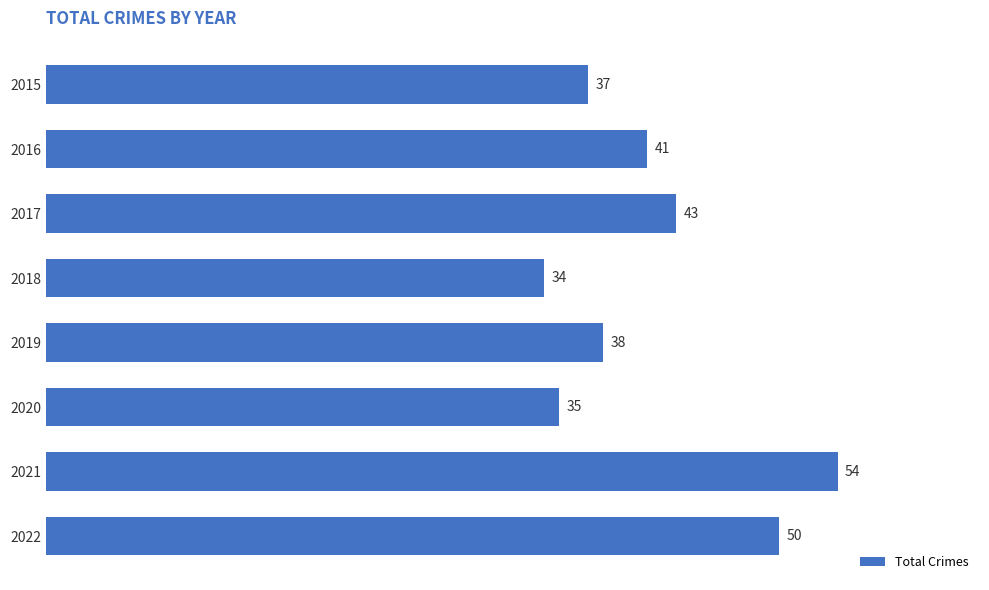

Rank the categories by value from highest to lowest.

2021, 2022, 2017, 2016, 2019, 2015, 2020, 2018